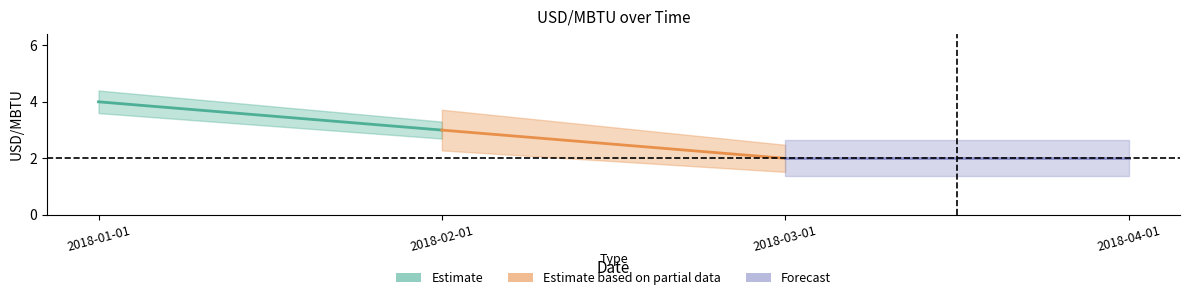

At how many categories does at least one series exceed 3?

1